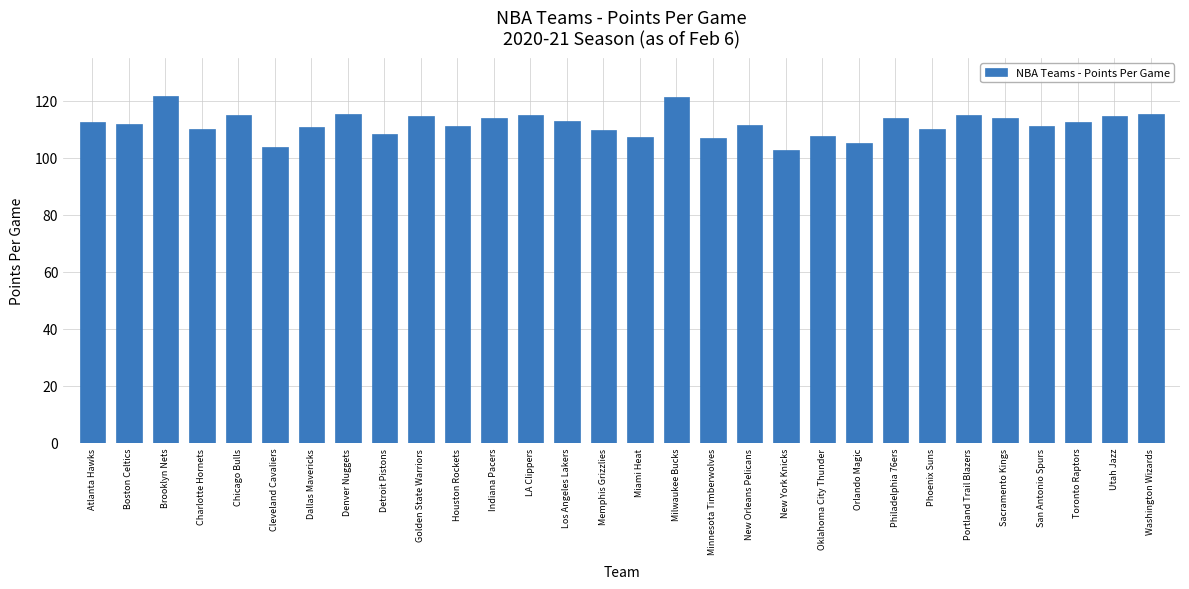

What is the ratio of the value at San Antonio Spurs to the value at Dallas Mavericks?

1.0